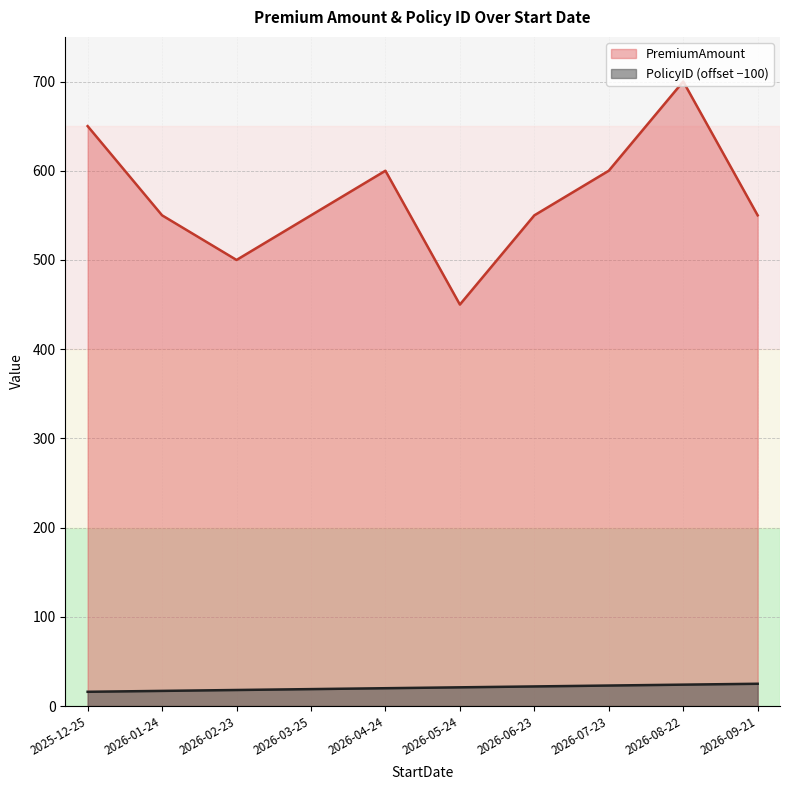

What is the value of the PremiumAmount point at the 10th from the left?

550